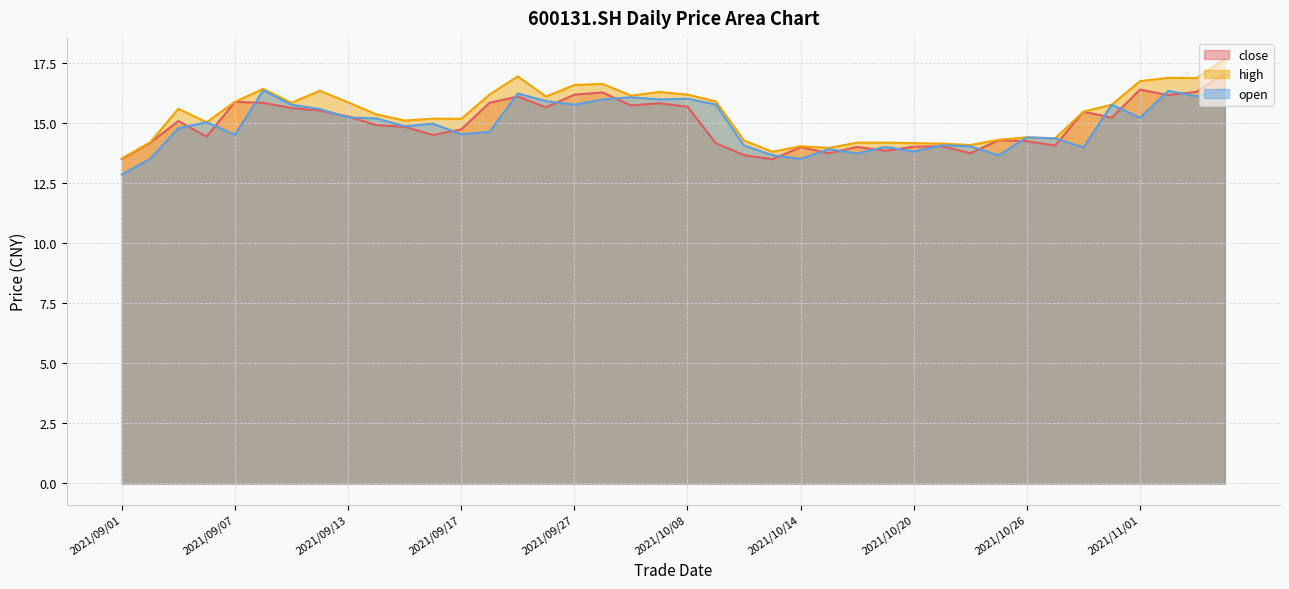

What is the label of the 14th point from the left?

2021/09/22